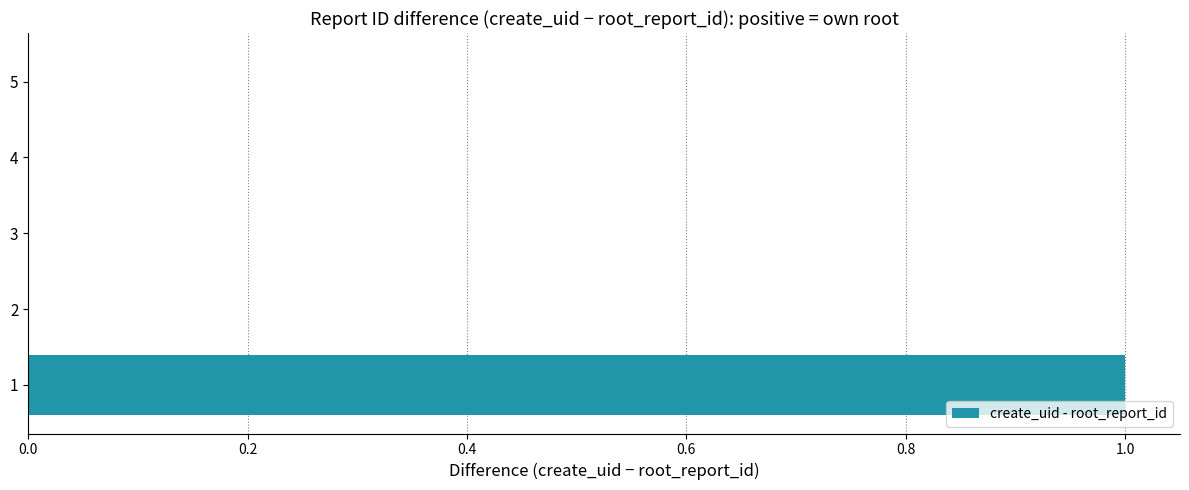

The chart shows a value of 1 at 1. True or false?

True